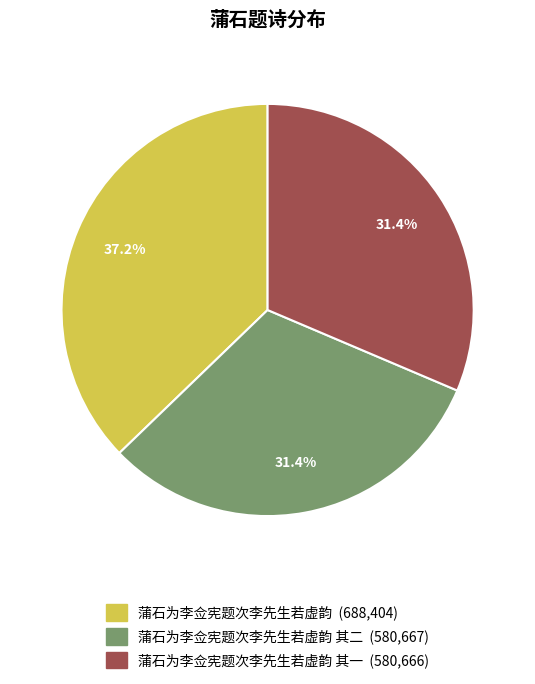

Does any single category account for the majority?

No